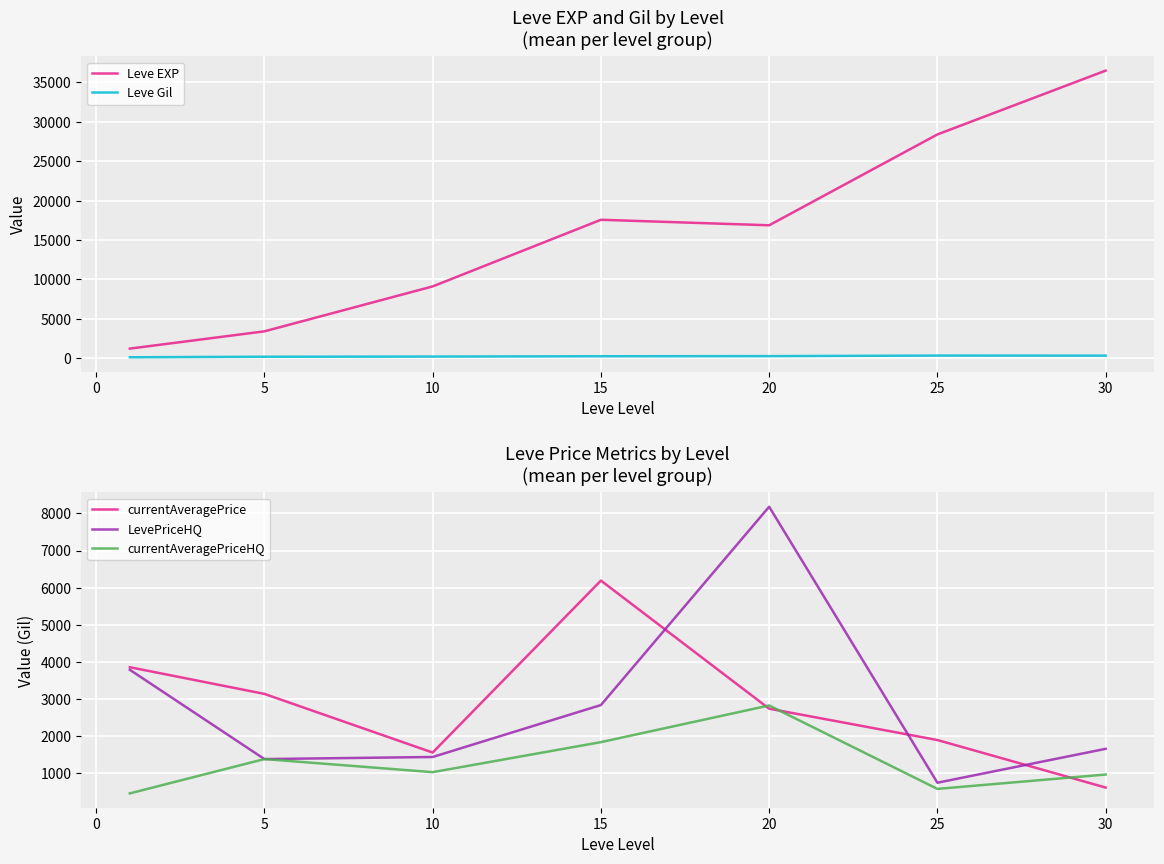

Is the value of currentAveragePriceHQ at −5 greater than the value of Leve EXP at −5?

No